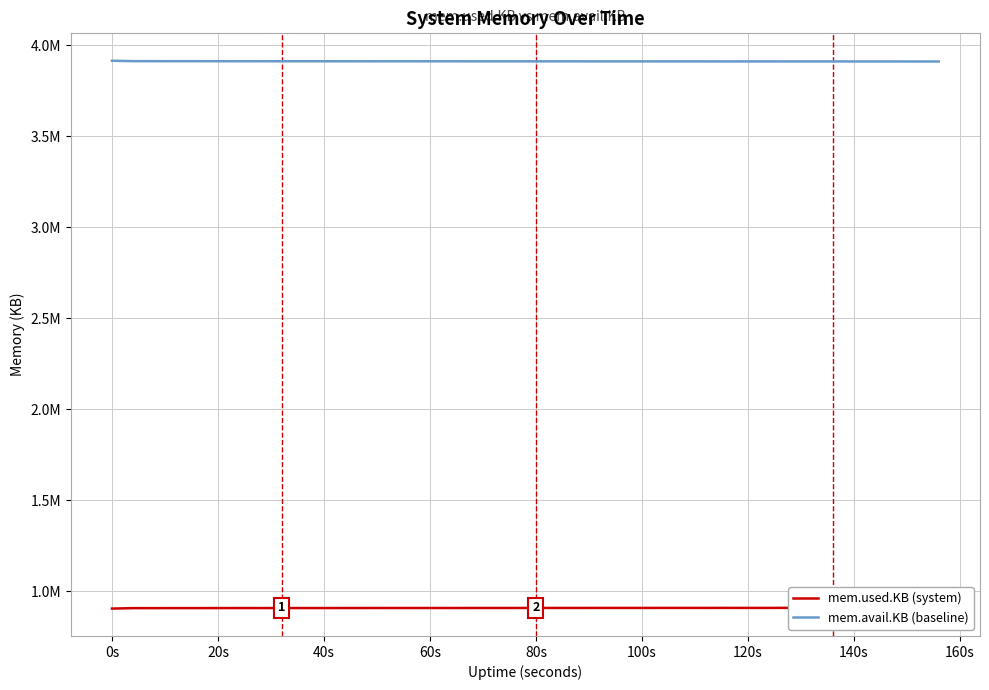

What are all the series names shown in the legend?

mem.used.KB (system), mem.avail.KB (baseline)